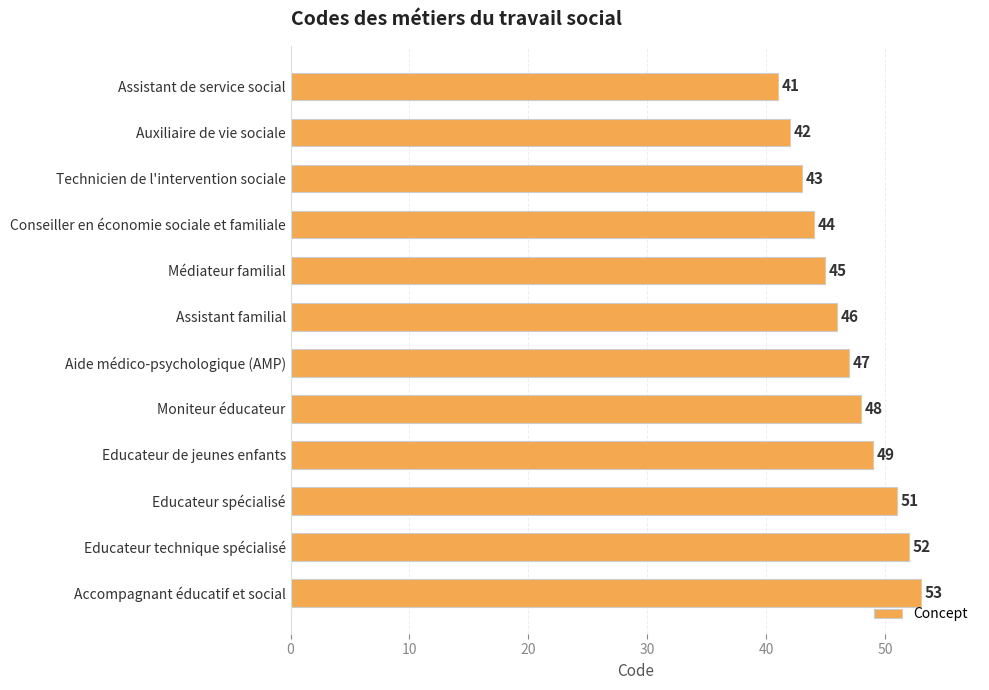

What is the ratio of the value at Technicien de l'intervention sociale to the value at Aide médico-psychologique (AMP)?

0.9